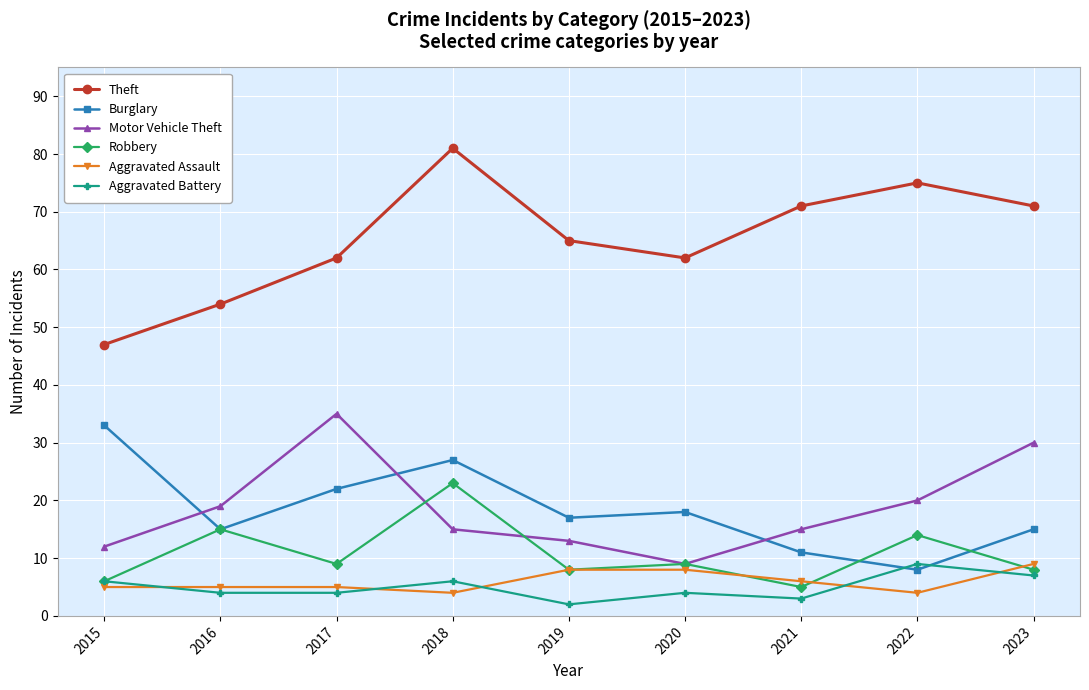

At how many categories does at least one series exceed 63?

5